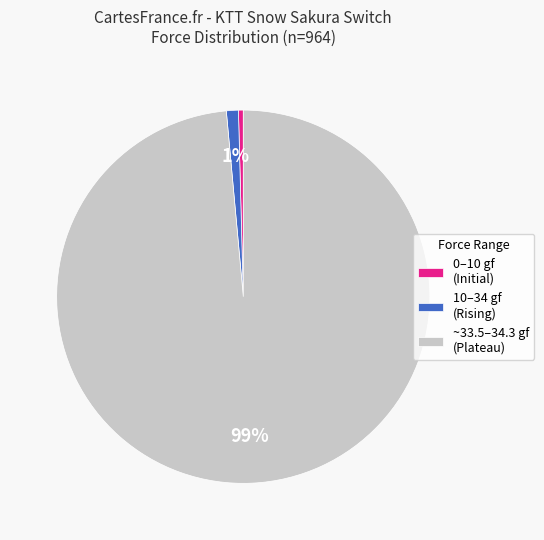

To the nearest percent, what percentage of the pie is 10–34 gf (Rising)?

1%